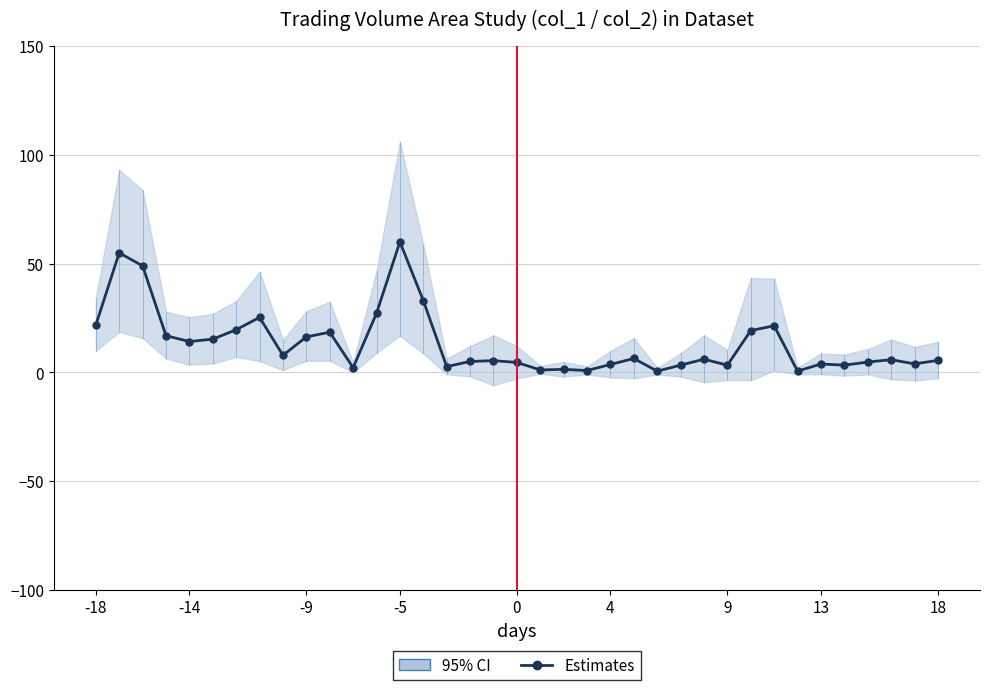

How many points are higher than both their immediate neighbors (excluding endpoints)?

11